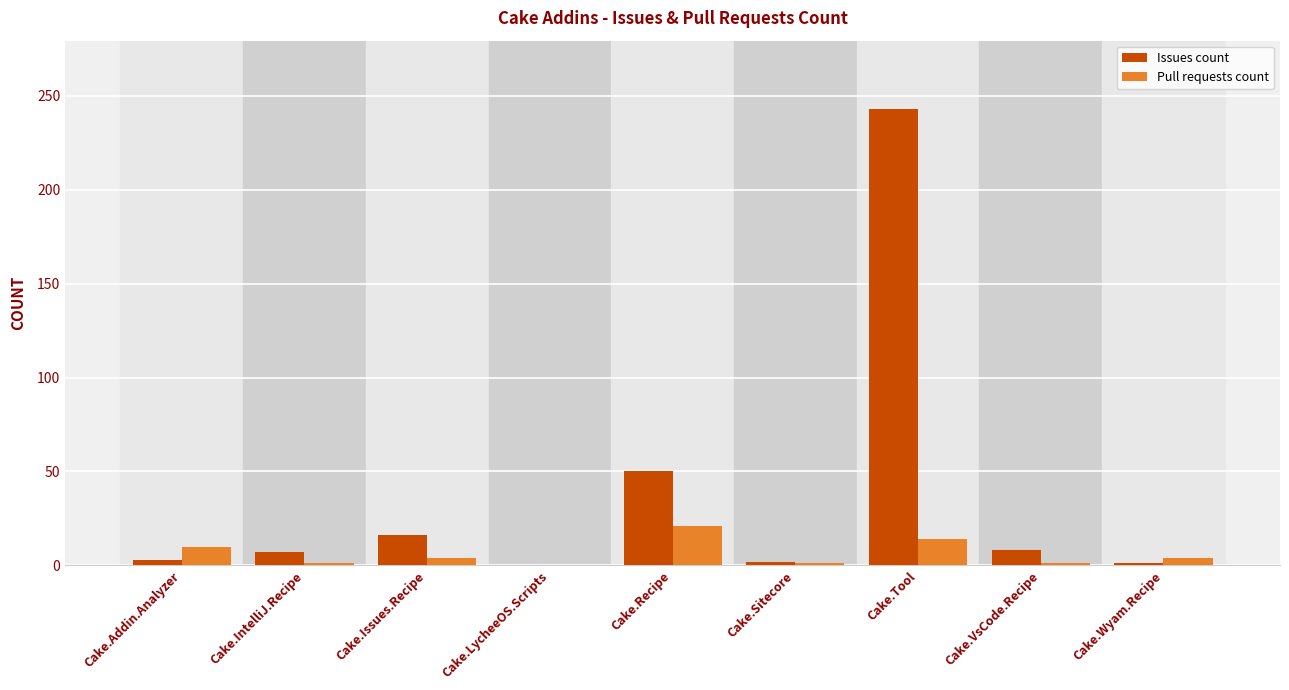

What is the greatest value displayed?

243